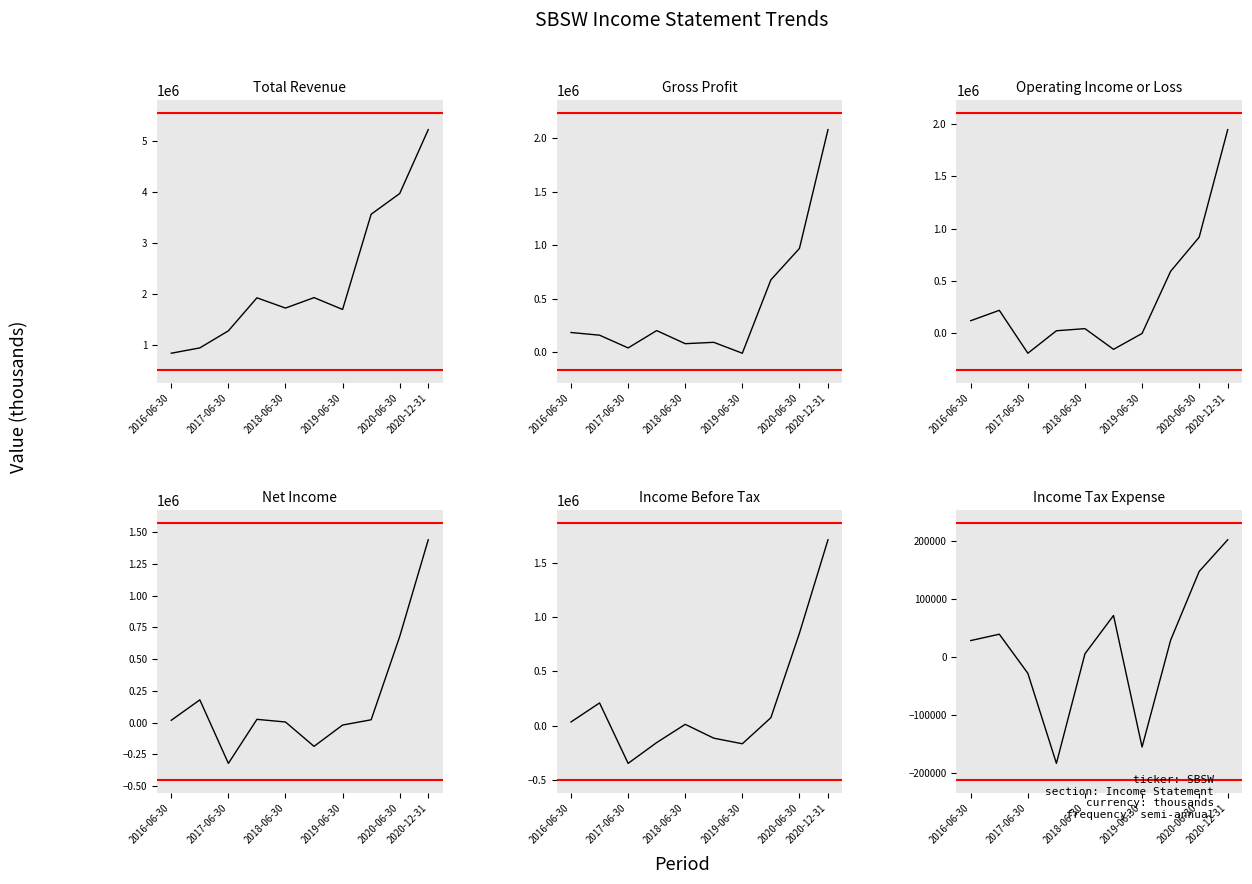

Which series has the widest spread of values?

Total Revenue